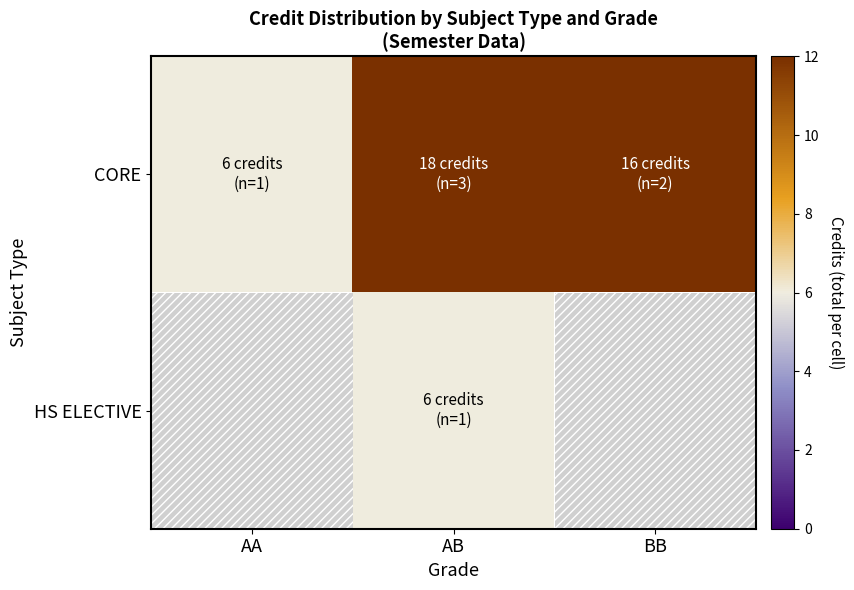

The CORE series shows 4.8 at BB. True or false?

False